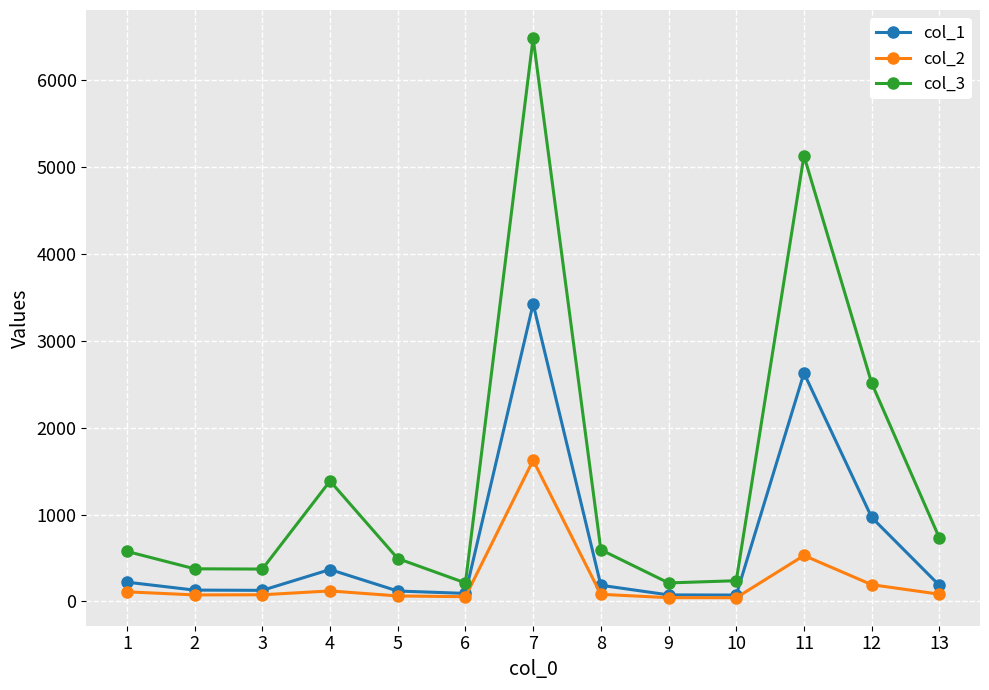

What is the maximum value for col_2?

1625.6